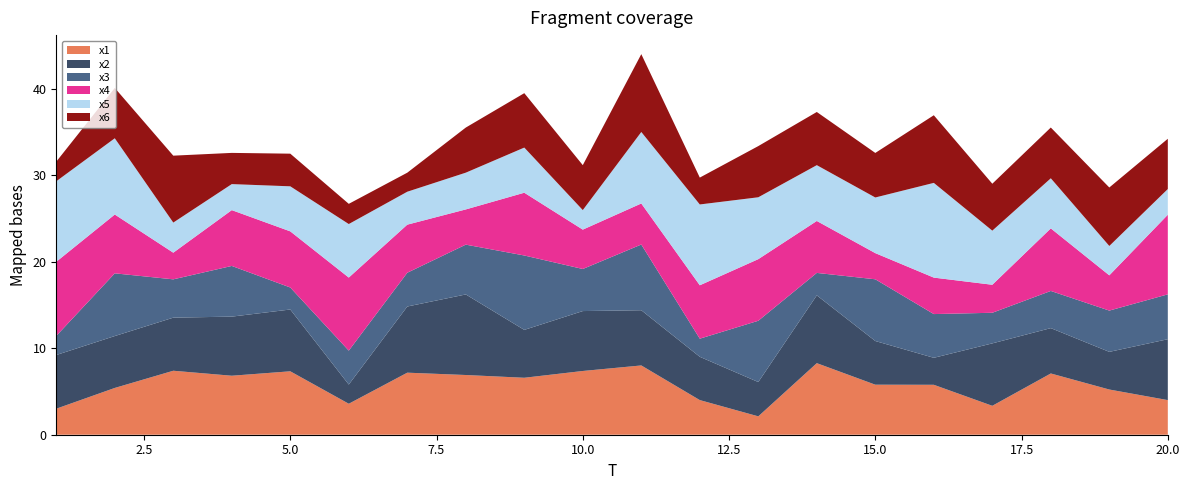

Reading left to right, extract all data points from this chart.

x1: 1=3.0	2=5.4	3=7.4	4=6.8	5=7.3	6=3.6	7=7.2	8=6.9	9=6.6	10=7.4	11=8.0	12=4.0	13=2.1	14=8.3	15=5.8	16=5.8	17=3.3	18=7.1	19=5.2	20=4.0
x2: 1=6.2	2=6.0	3=6.1	4=6.8	5=7.2	6=2.2	7=7.7	8=9.3	9=5.5	10=6.9	11=6.4	12=5.0	13=4.0	14=7.8	15=5.1	16=3.1	17=7.2	18=5.2	19=4.4	20=7.0
x3: 1=2.2	2=7.3	3=4.4	4=5.9	5=2.5	6=3.9	7=3.9	8=5.8	9=8.6	10=4.9	11=7.6	12=2.1	13=7.1	14=2.6	15=7.1	16=5.1	17=3.5	18=4.3	19=4.8	20=5.2
x4: 1=8.6	2=6.8	3=3.1	4=6.5	5=6.5	6=8.5	7=5.6	8=4.1	9=7.3	10=4.6	11=4.7	12=6.2	13=7.1	14=6.0	15=3.0	16=4.2	17=3.2	18=7.2	19=4.1	20=9.2
x5: 1=9.3	2=8.8	3=3.5	4=3.0	5=5.2	6=6.2	7=3.8	8=4.3	9=5.2	10=2.3	11=8.3	12=9.4	13=7.2	14=6.5	15=6.4	16=11.0	17=6.3	18=5.8	19=3.4	20=3.0
x6: 1=2.3	2=5.8	3=7.7	4=3.6	5=3.8	6=2.3	7=2.2	8=5.2	9=6.3	10=5.2	11=9.0	12=3.1	13=5.9	14=6.2	15=5.2	16=7.8	17=5.4	18=5.9	19=6.8	20=5.8